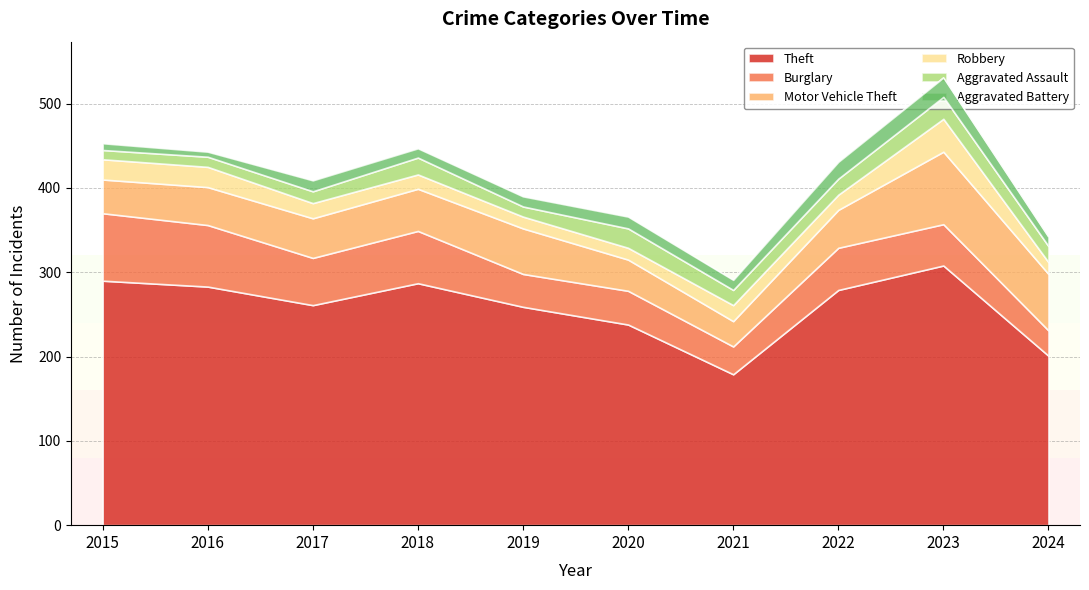

What is the spread (max minus min) of values at 2023?

285